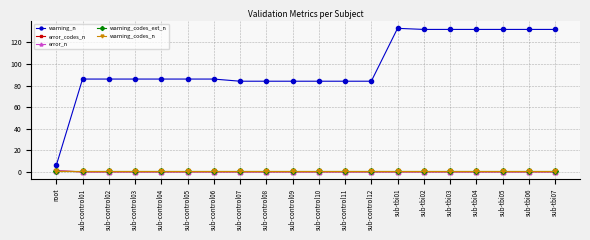

At which label does warning_n reach its minimum?

root